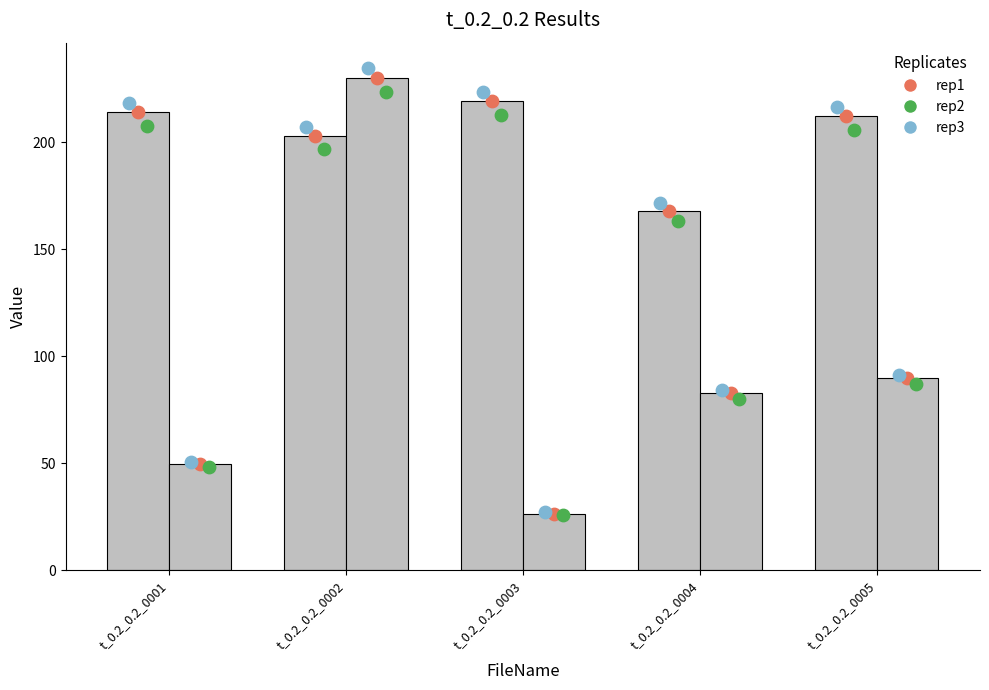

Is the value of MaxEnd at t_0.2_0.2_0005 greater than the value of RunTime at t_0.2_0.2_0003?

Yes